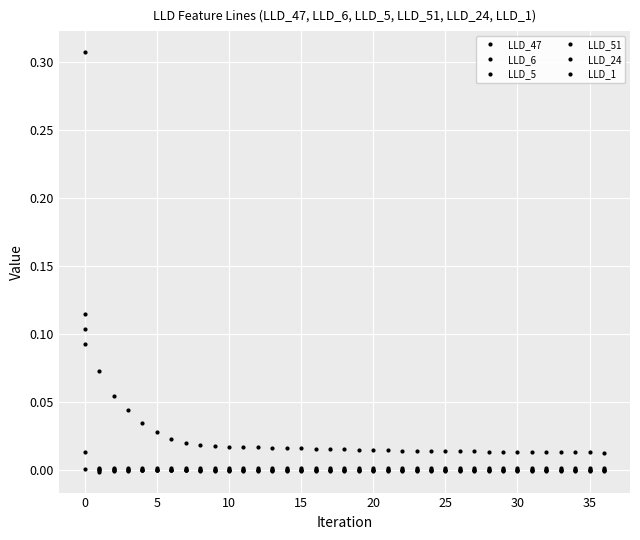

How many lines are shown in the chart?

6